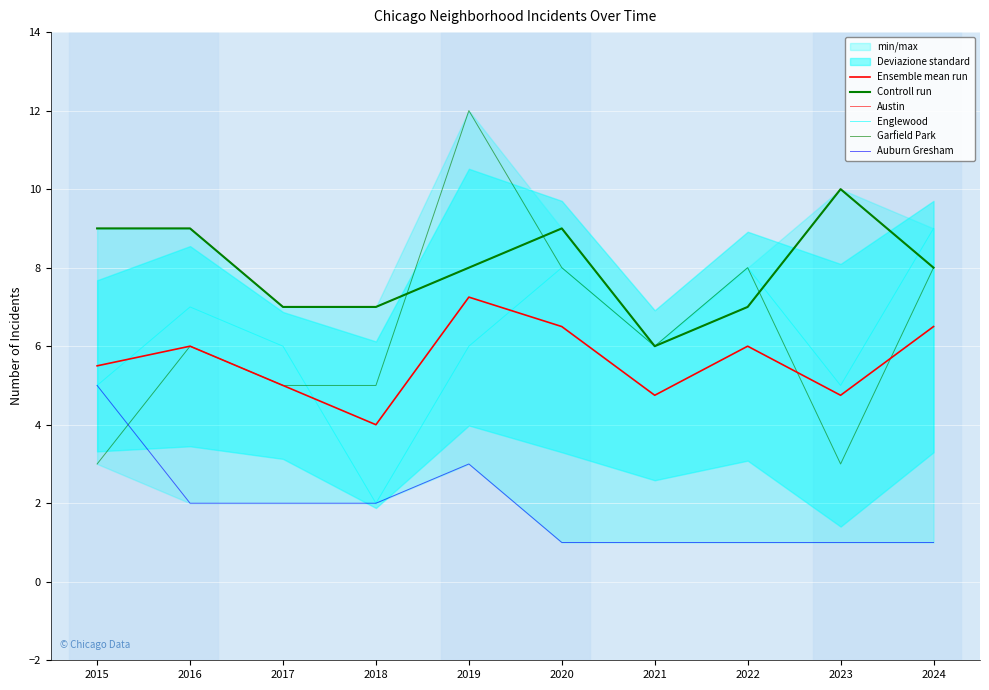

At how many categories does at least one series exceed 3?

10